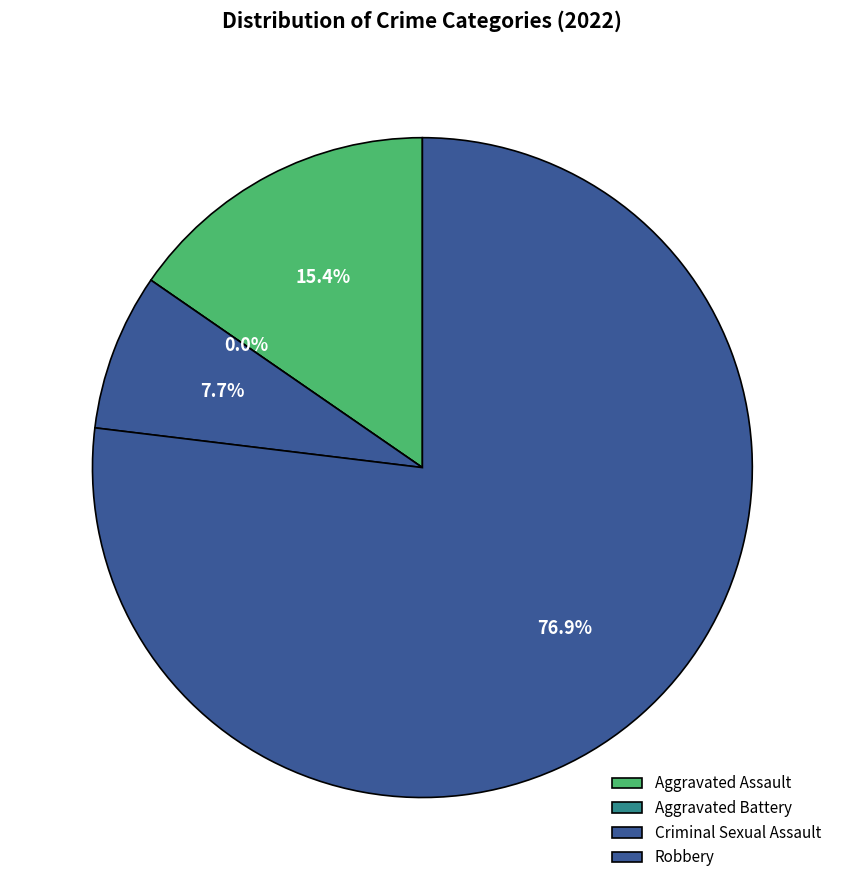

Which has a higher value, Criminal Sexual Assault or Aggravated Assault?

Aggravated Assault